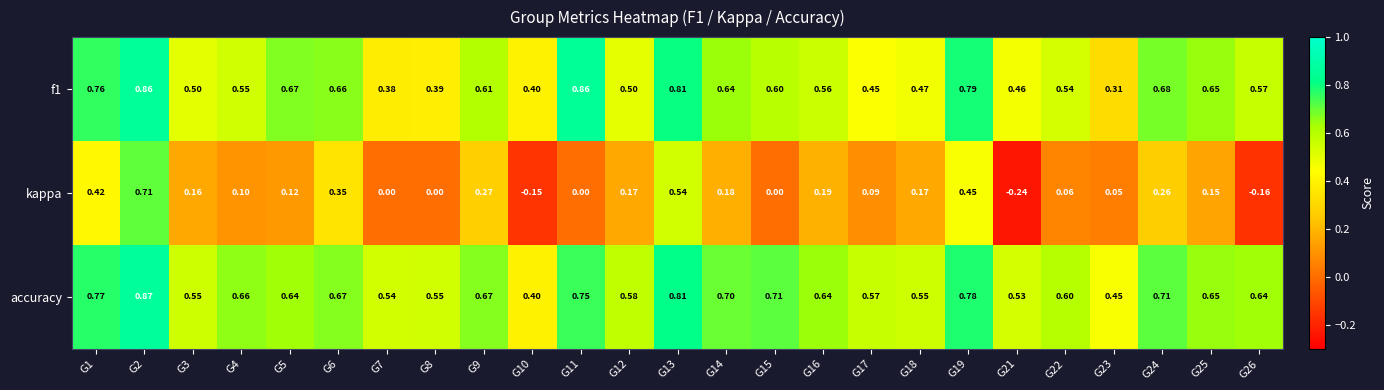

Is the value of kappa at G4 greater than the value of accuracy at G15?

No